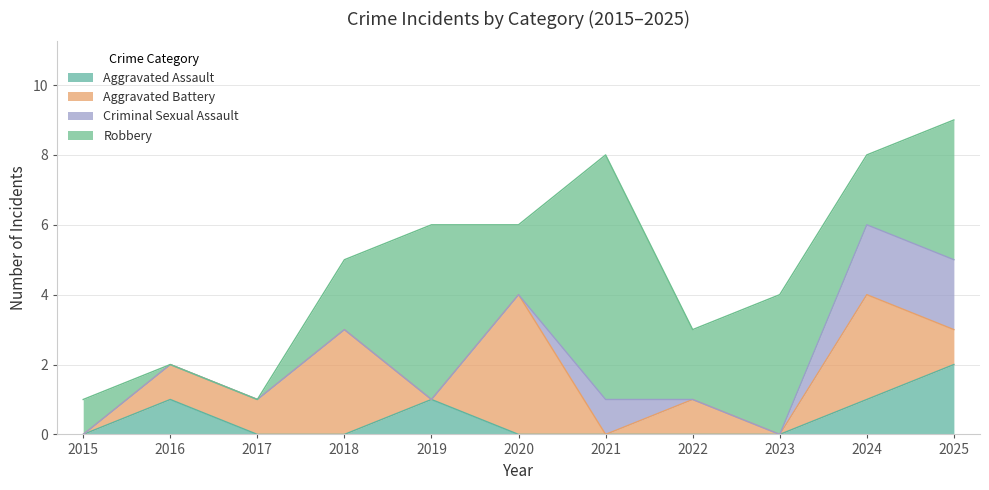

At 2016, list the series in order from largest to smallest.

Aggravated Assault, Aggravated Battery, Criminal Sexual Assault, Robbery